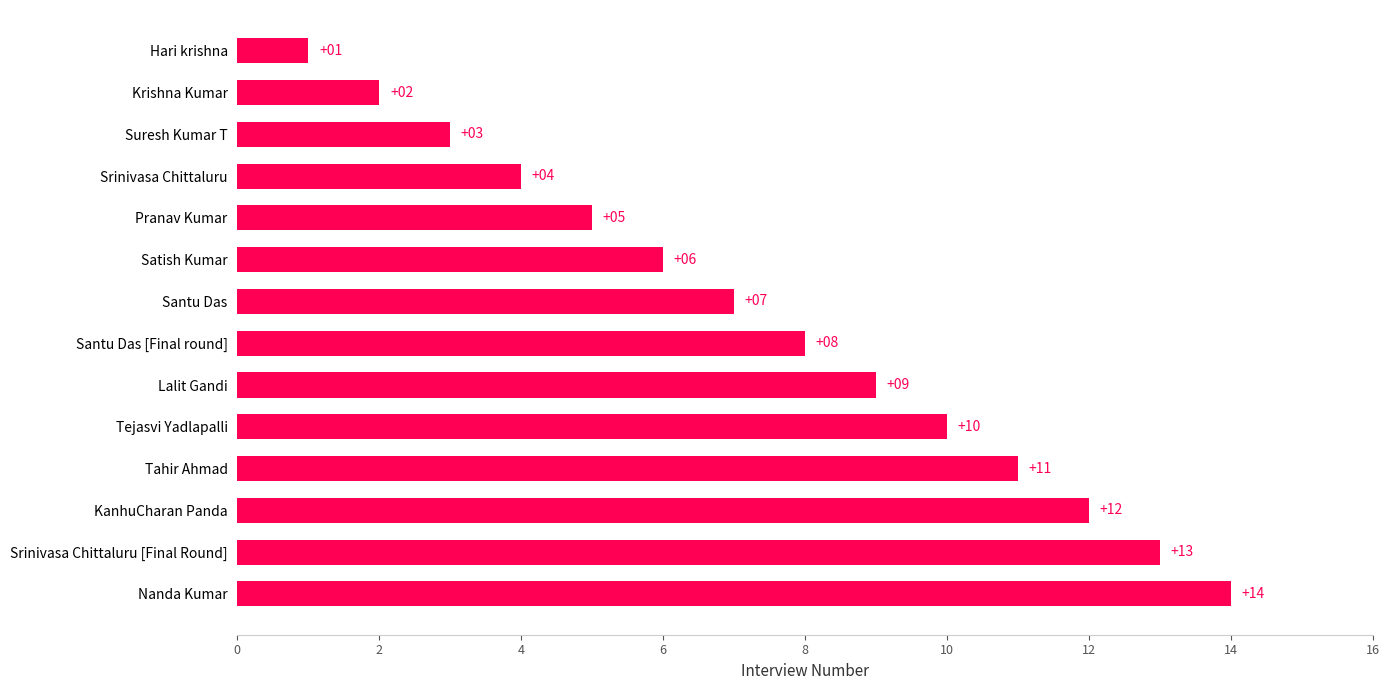

Approximately how many times larger is the value at Pranav Kumar compared to Krishna Kumar?

2.5